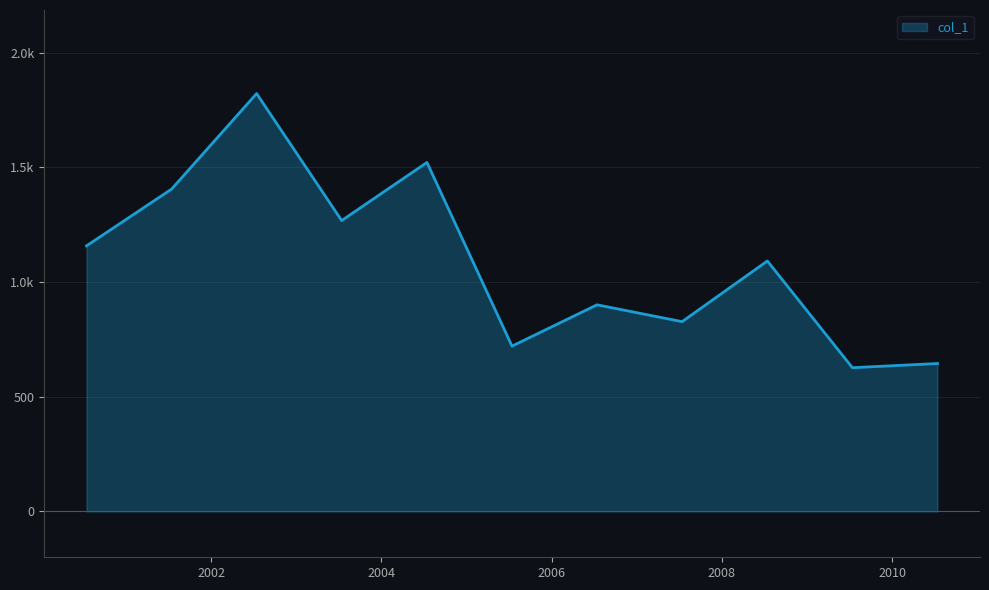

Does the chart have visible grid lines?

Yes